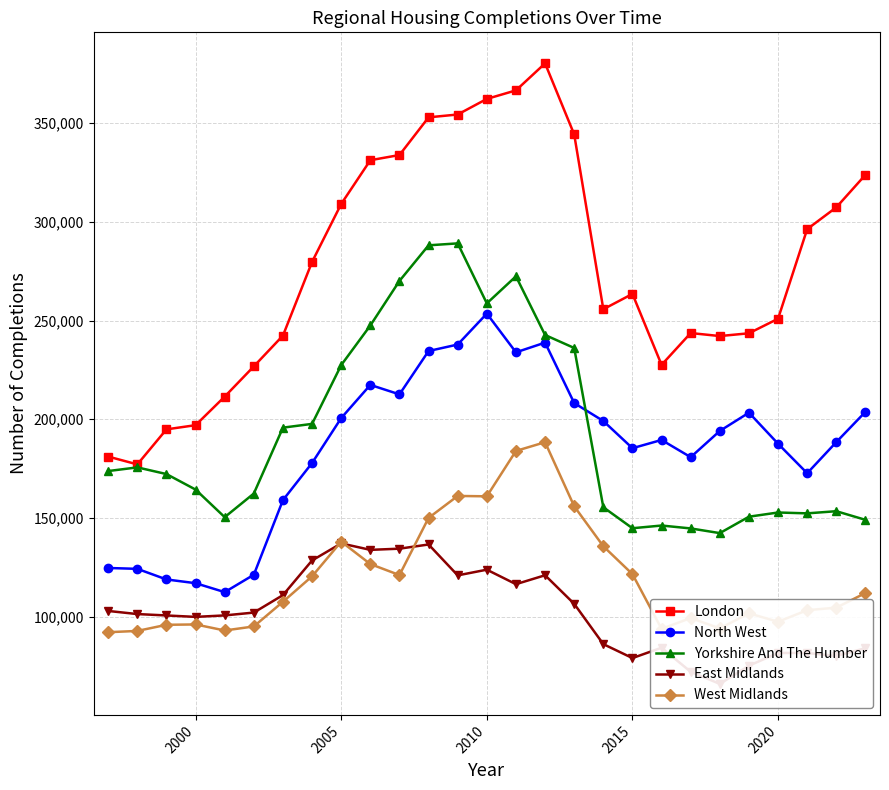

True or false: London and West Midlands cross at least once.

False